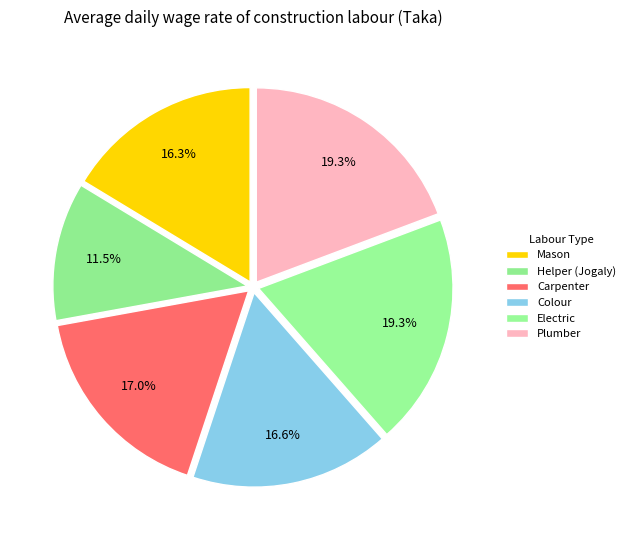

The Electric slice represents 19% of the pie. True or false?

True